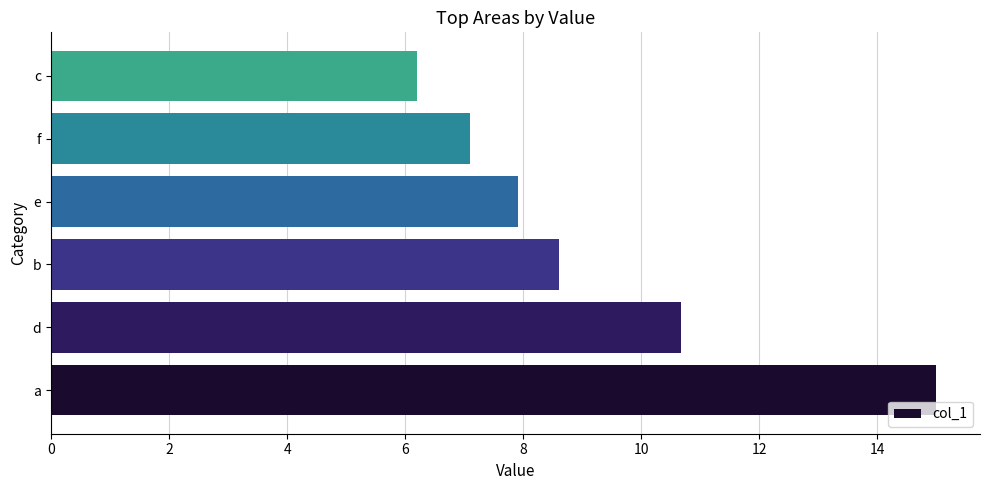

Reading bottom to top, what are all the values shown in this chart?

15.0	10.7	8.6	7.9	7.1	6.2